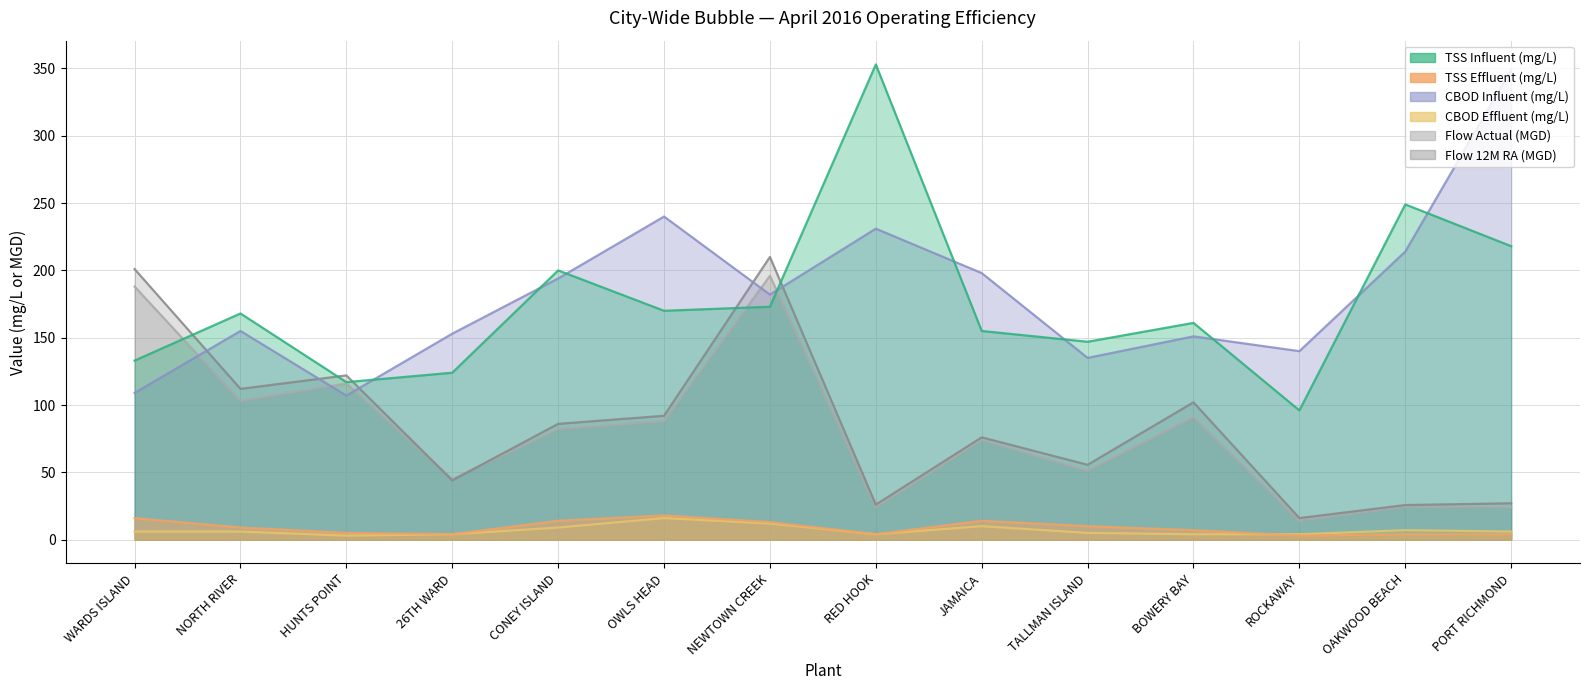

Rank the series at PORT RICHMOND from highest to lowest value.

CBOD Influent (mg/L), TSS Influent (mg/L), Flow 12M RA (MGD), Flow Actual (MGD), CBOD Effluent (mg/L), TSS Effluent (mg/L)